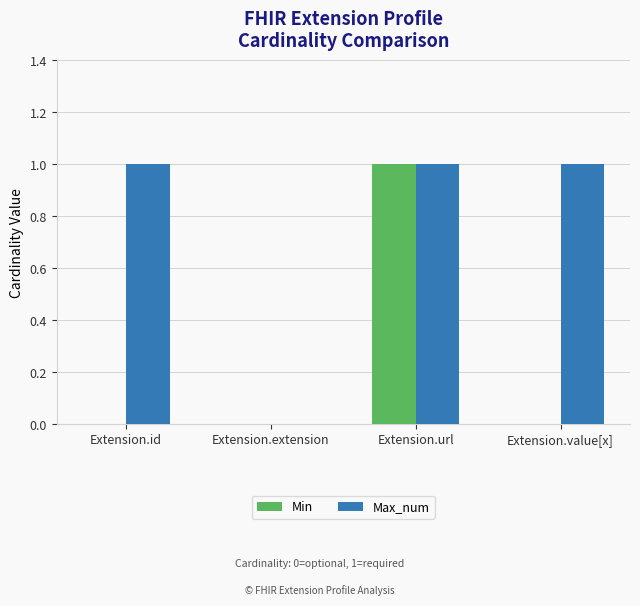

Are the bars grouped side by side (vs. stacked)?

Yes